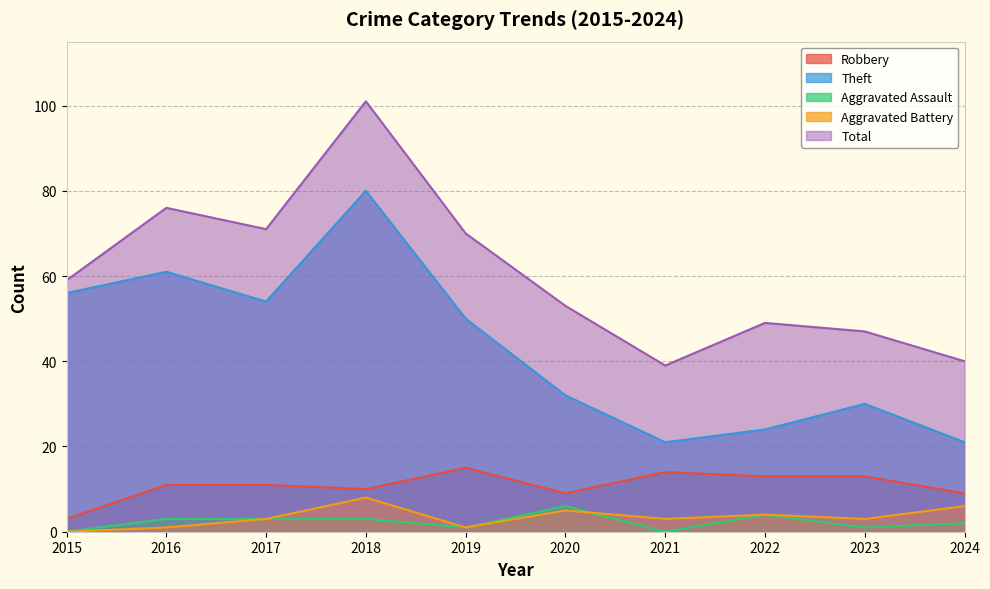

How many interior local valleys does the Aggravated Battery series have?

3